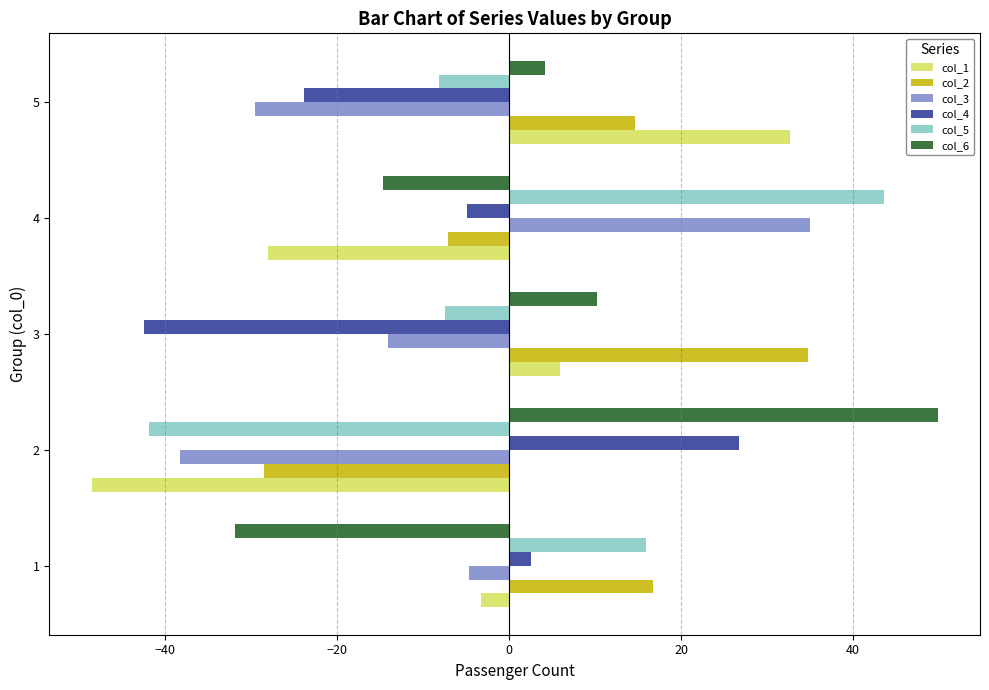

What is the spread (max minus min) of values at 4?

71.6